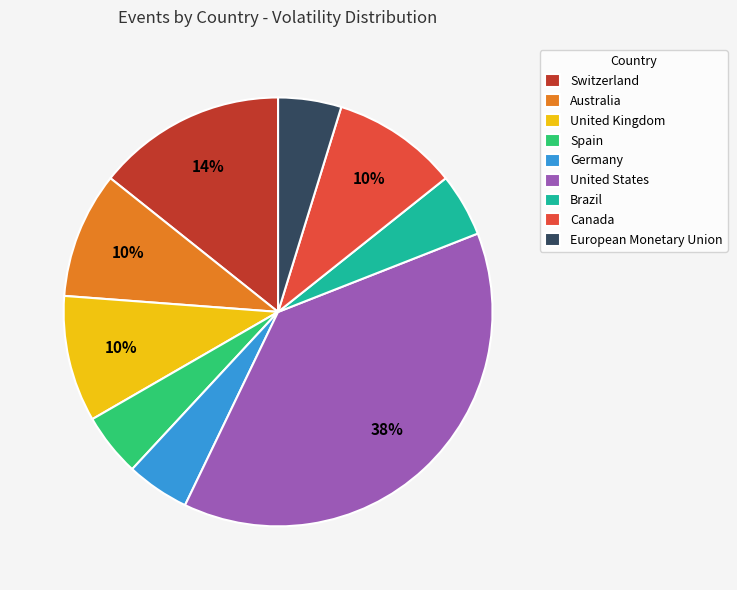

How many segments does this pie chart have?

9